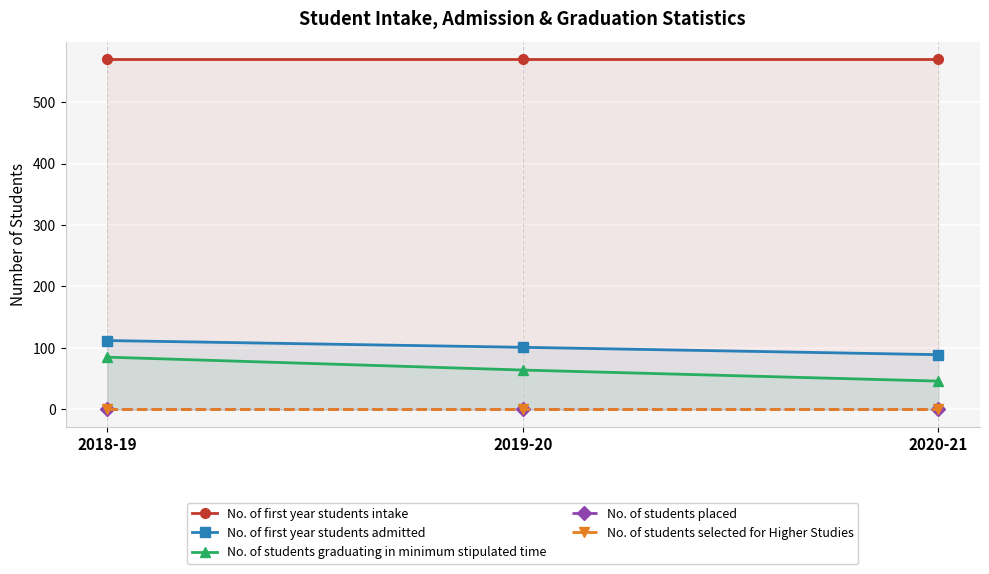

The value of No. of first year students intake at 2020-21 is 780. True or false?

False